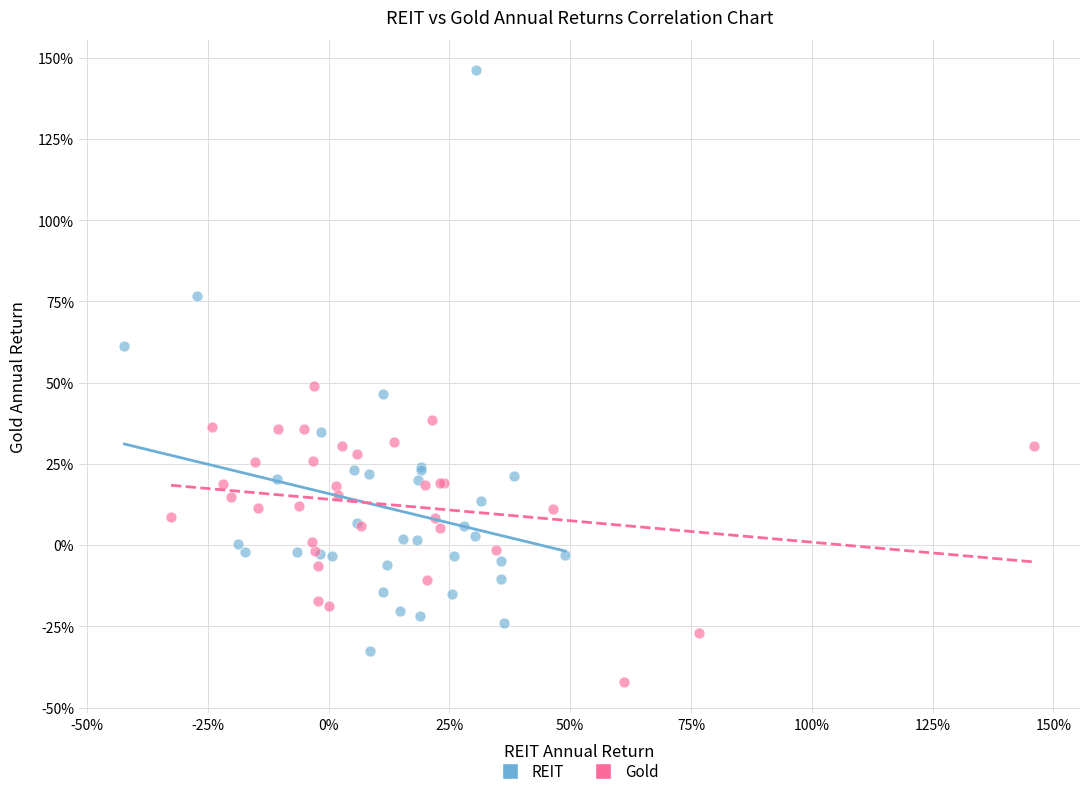

What are all the series names shown in the legend?

REIT, Gold